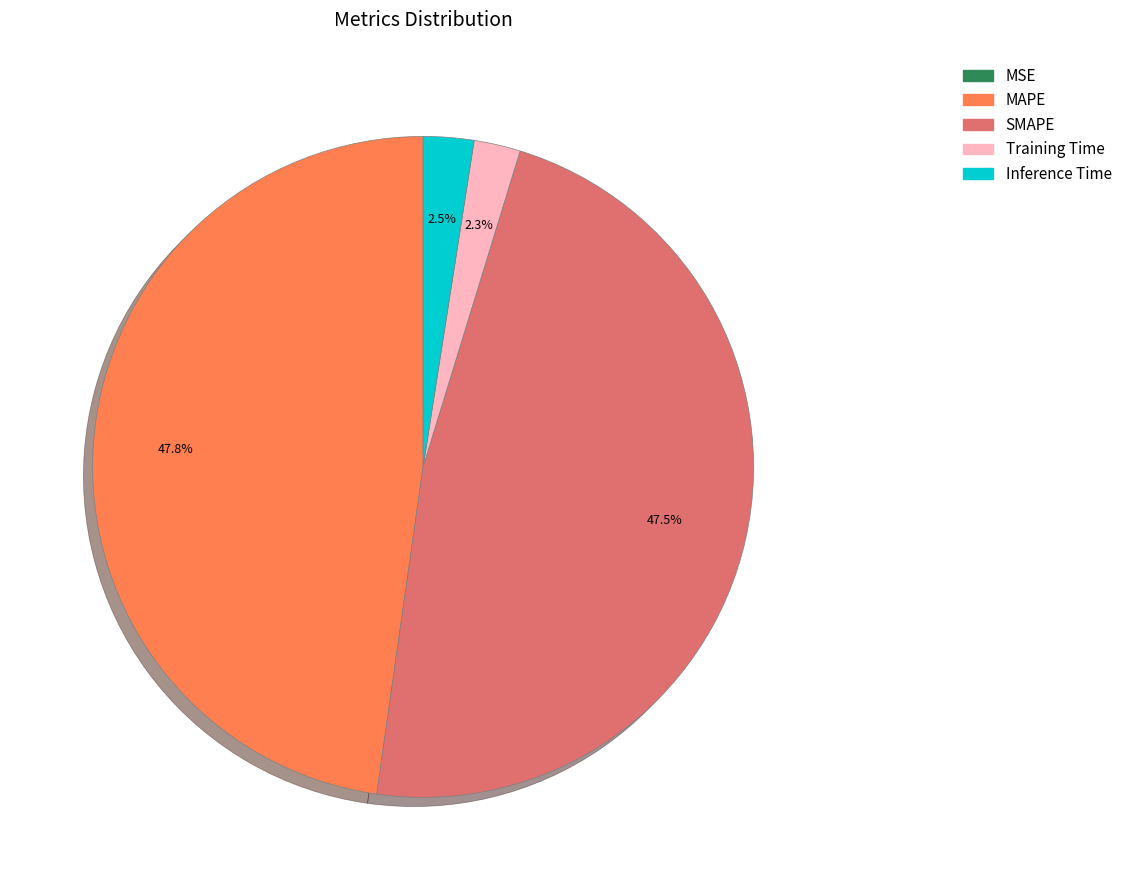

What percentage is NOT represented by MAPE?

52.2%